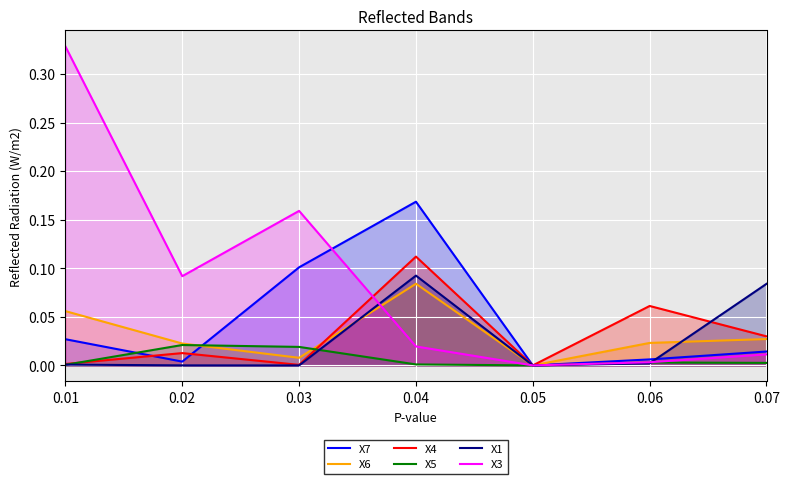

Which label corresponds to the smallest value in the chart?

0.05